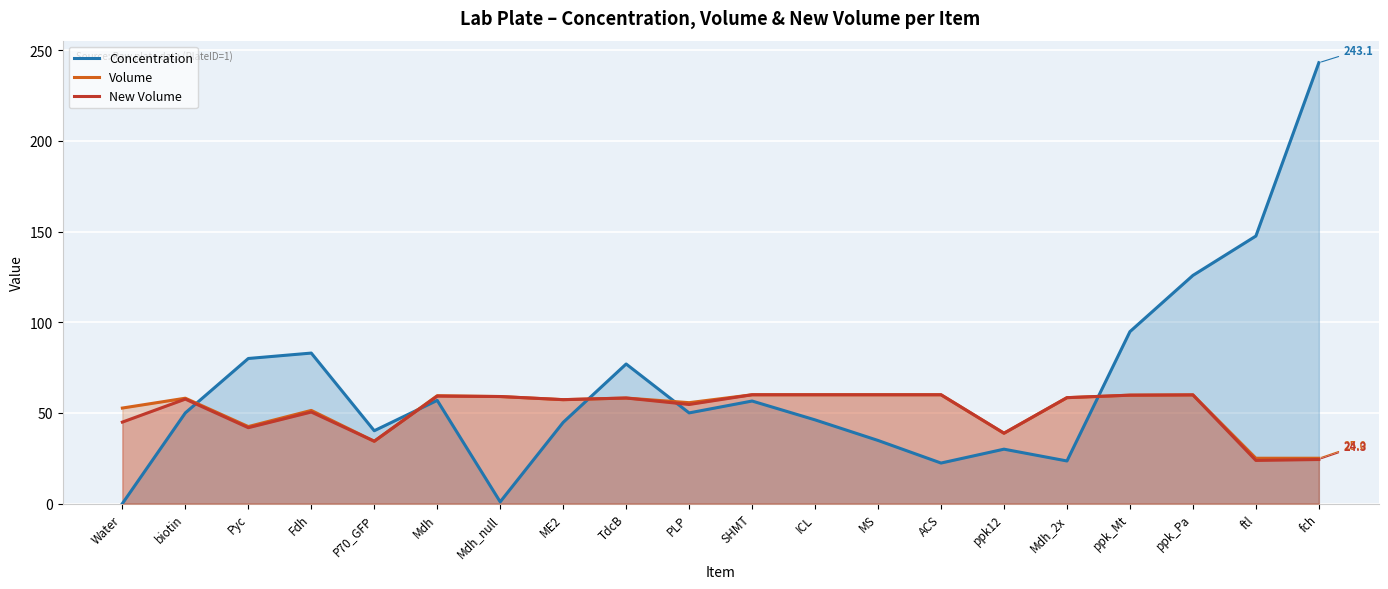

True or false: New Volume has a value of 70.2 at Water.

False